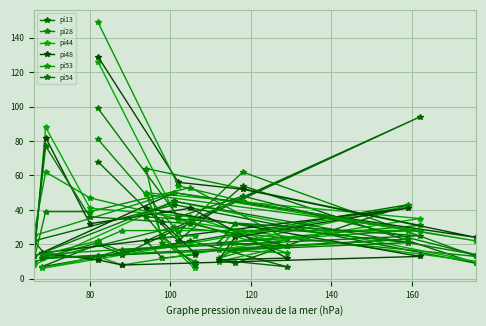

Reading left to right, what are all the values shown in this chart?

pi13: 68	22	54	9	43	22	14	12	22	7	11	9	43	7	20	14	94	22	12	14
pi28: 81	27	62	13	30	10	39	39	53	23	12	17	23	12	21	16	31	64	21	10
pi44: 126	34	28	10	45	8	88	41	36	19	10	21	42	6	13	8	35	50	24	6
pi48: 129	56	52	24	50	13	82	32	41	12	11	24	41	15	11	8	13	41	33	15
pi53: 149	54	45	22	50	25	62	47	33	15	17	28	28	14	22	28	28	49	24	25
pi54: 99	36	48	14	45	13	77	36	32	19	21	32	21	12	13	17	25	36	25	8